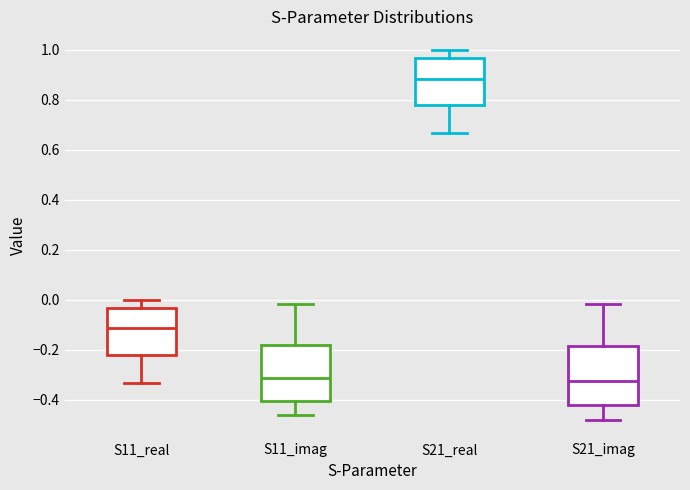

Which box's median line is the highest?

S21_real